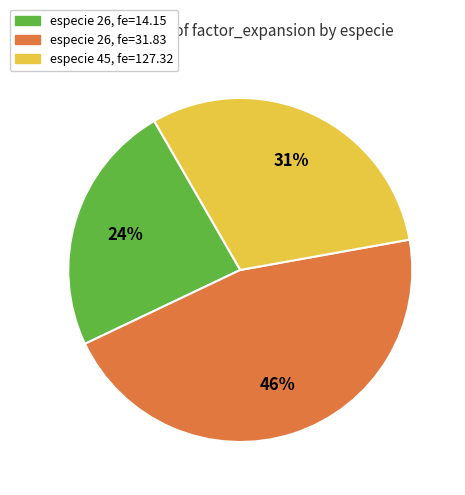

Which category has the smallest portion of the pie?

especie 26, fe=14.15